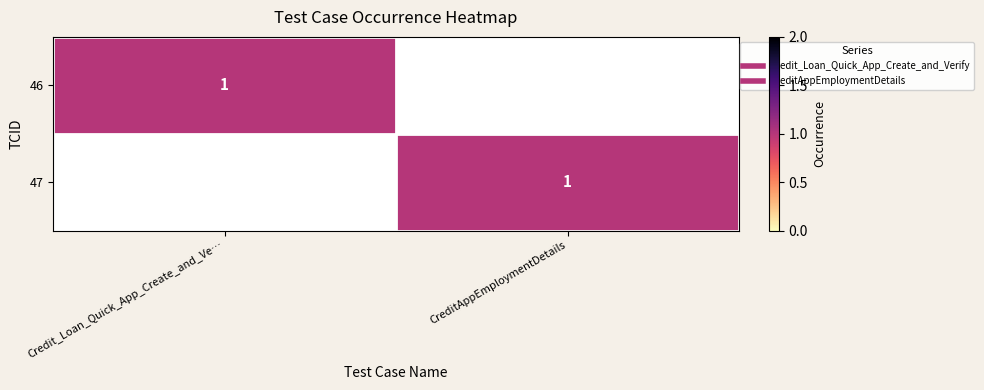

What is the sum of all 46 values?

1